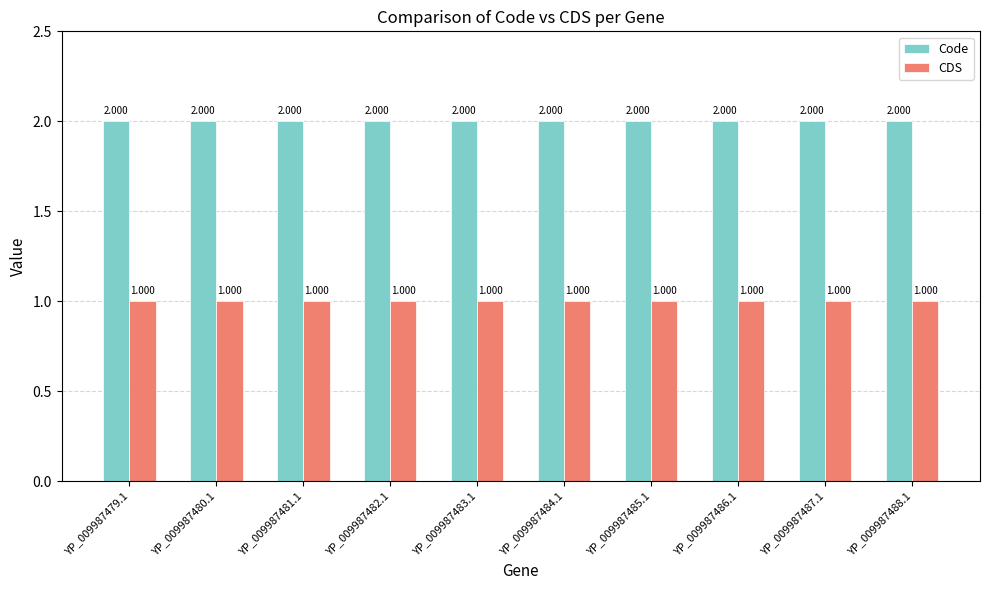

List the series in order of their peak value, highest first.

Code, CDS